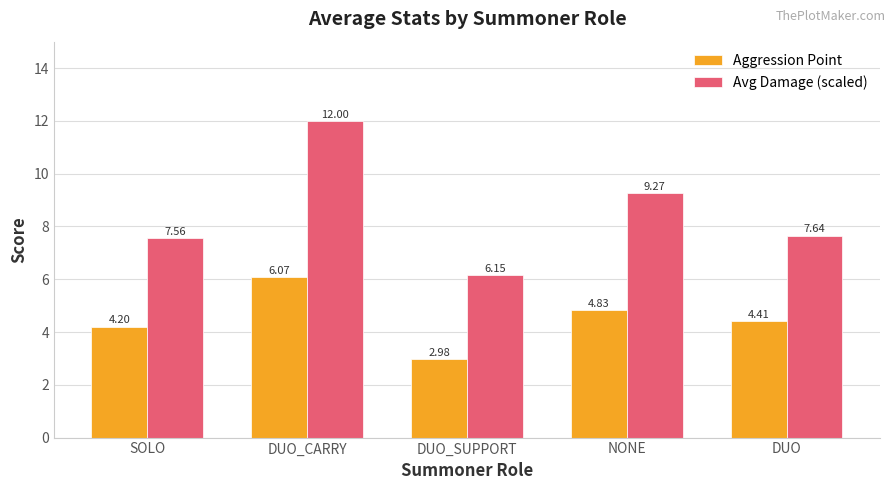

What is the average value of the Avg Damage (scaled) series?

8.5